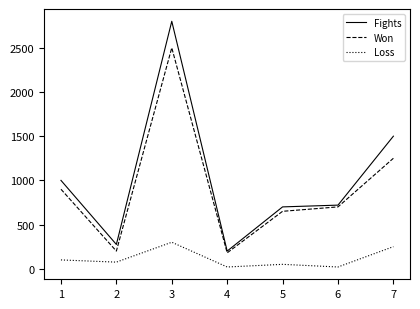

How many interior local valleys does the Won series have?

2